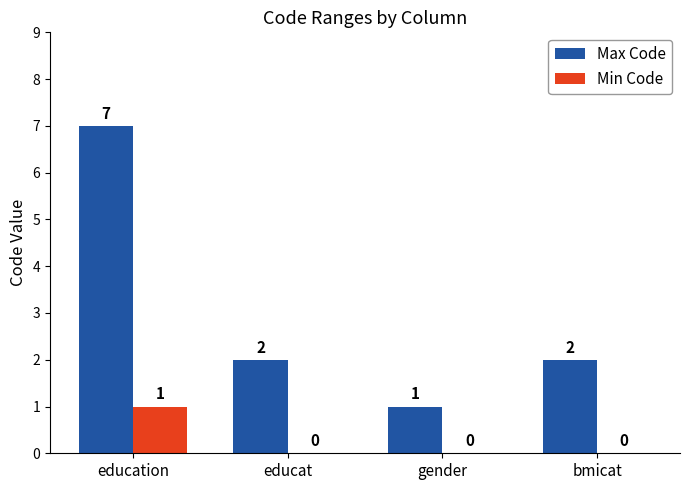

Which series has the widest spread of values?

Max Code